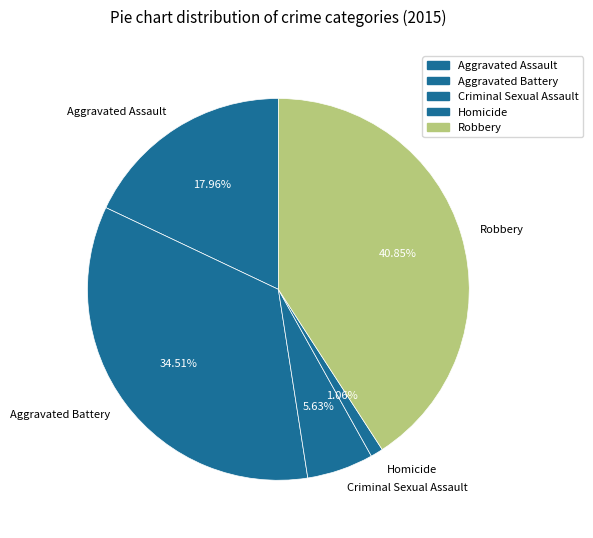

Does any single category account for the majority?

No